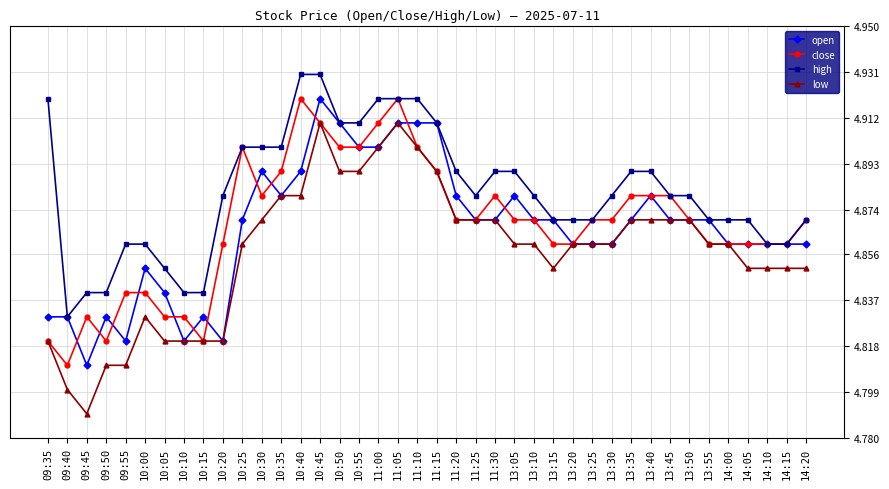

Which category has the lowest value in the open series?

09:45